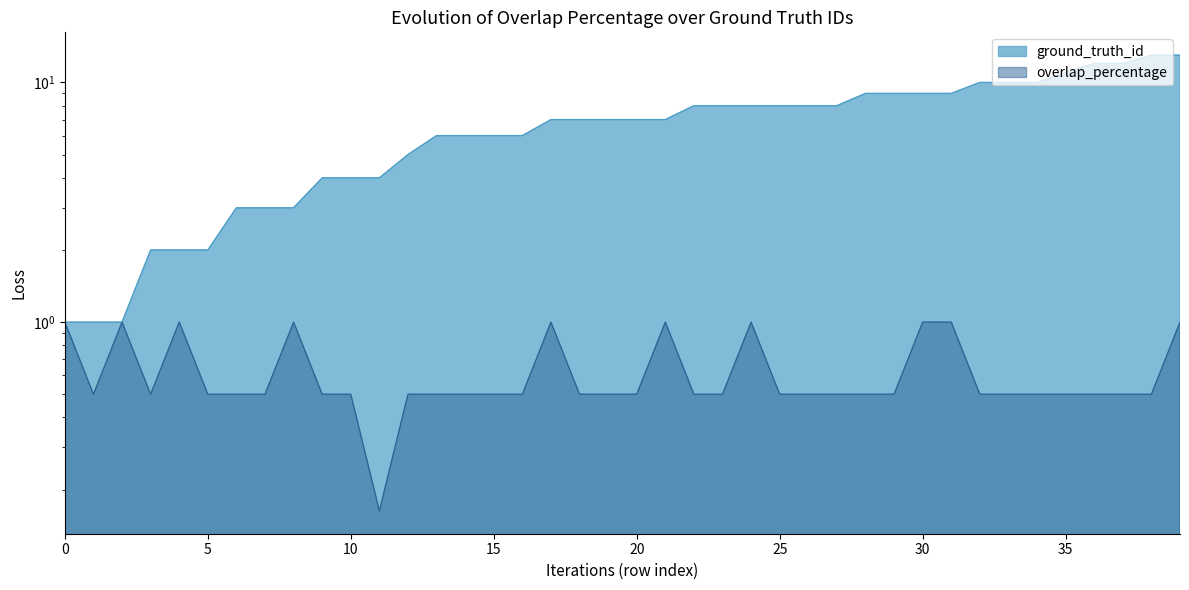

What is the difference between the ground_truth_id values at 13 and 11?

2.0